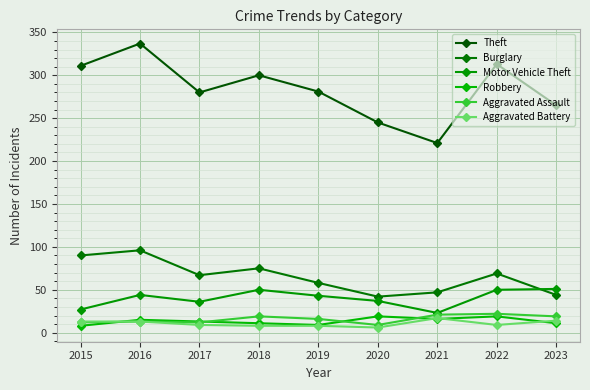

What are all the series names shown in the legend?

Theft, Burglary, Motor Vehicle Theft, Robbery, Aggravated Assault, Aggravated Battery